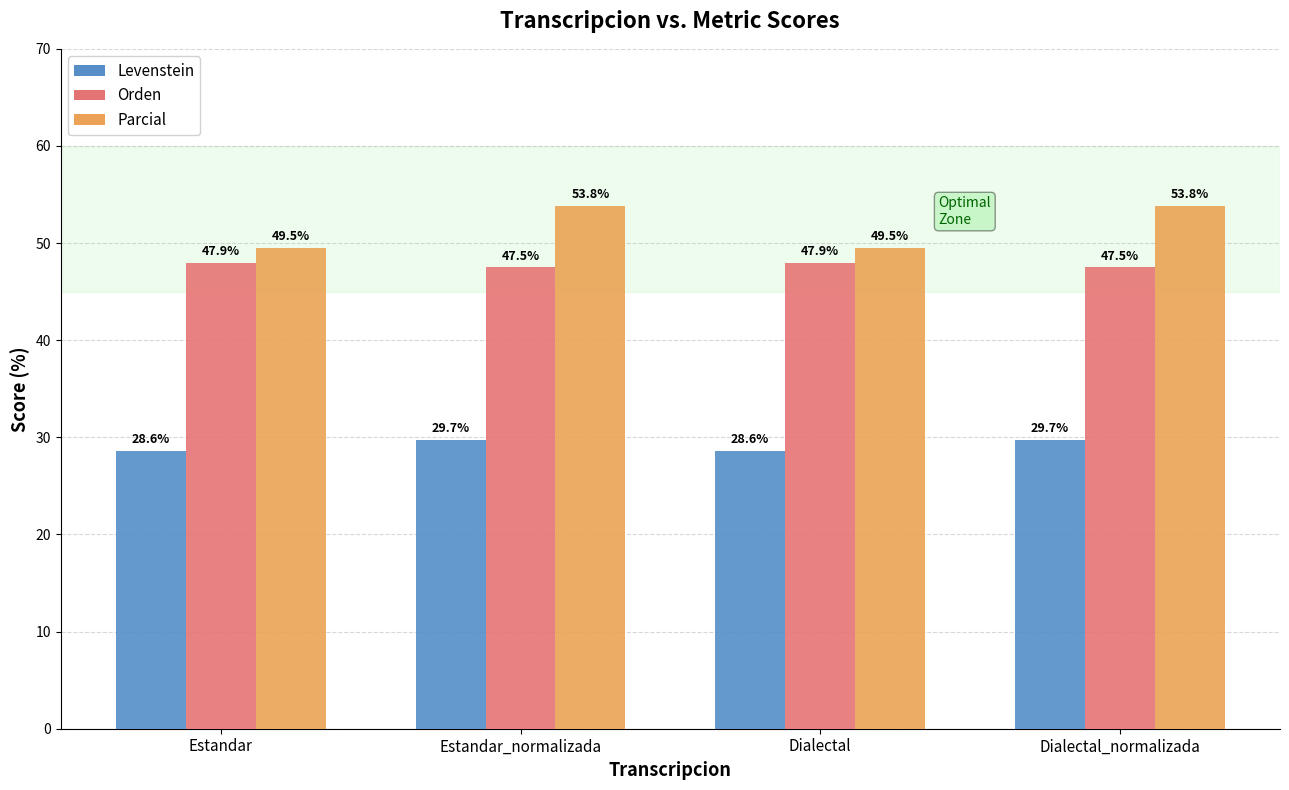

Between Dialectal and Estandar, which is larger?

Dialectal